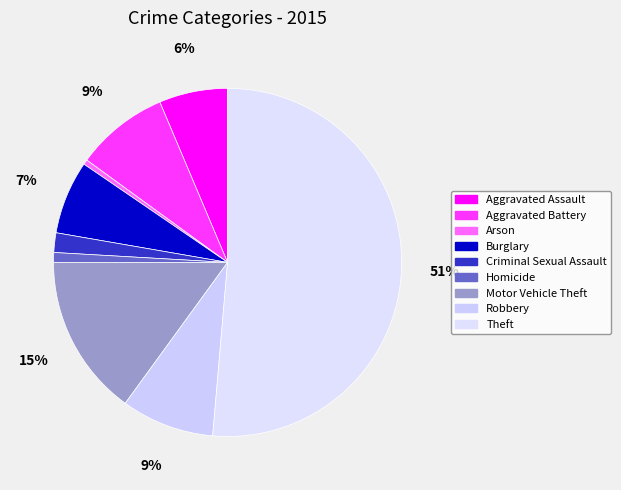

Count the number of slices in the pie.

9